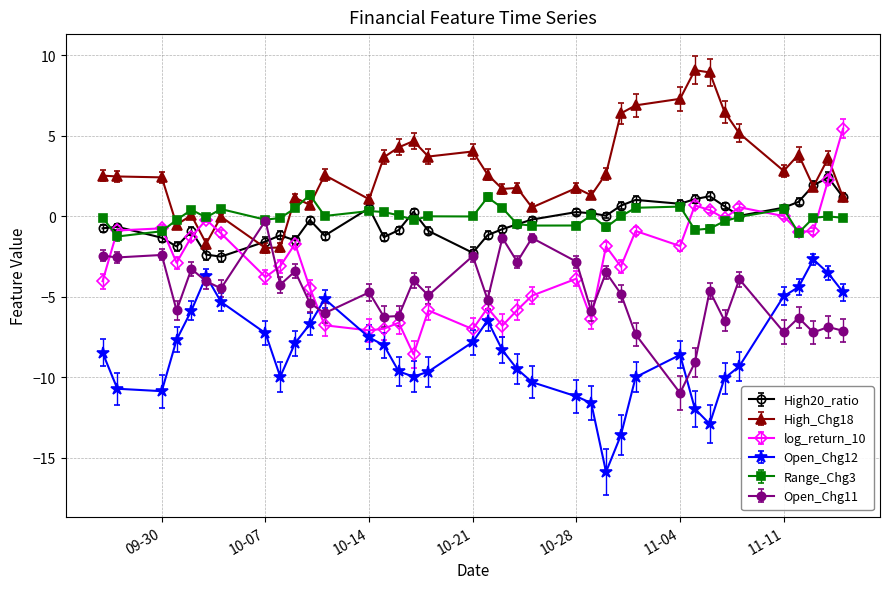

What is the smallest value displayed?

-15.9